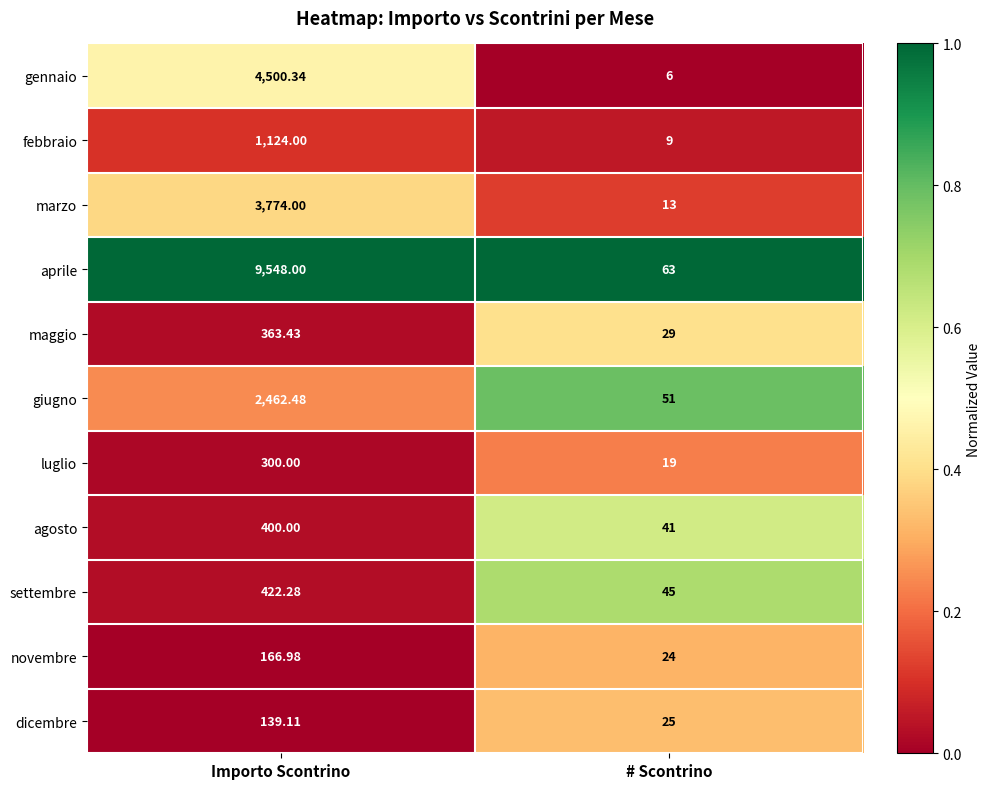

How many series are shown in this chart?

11